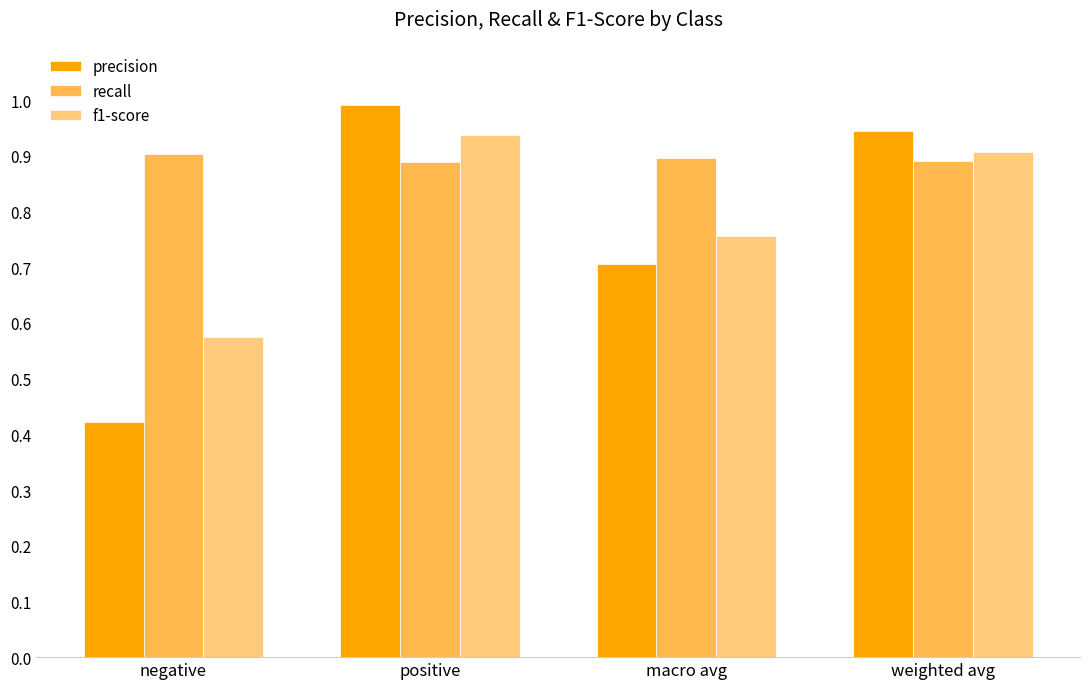

Rank the series by their maximum value, from lowest to highest.

recall, f1-score, precision